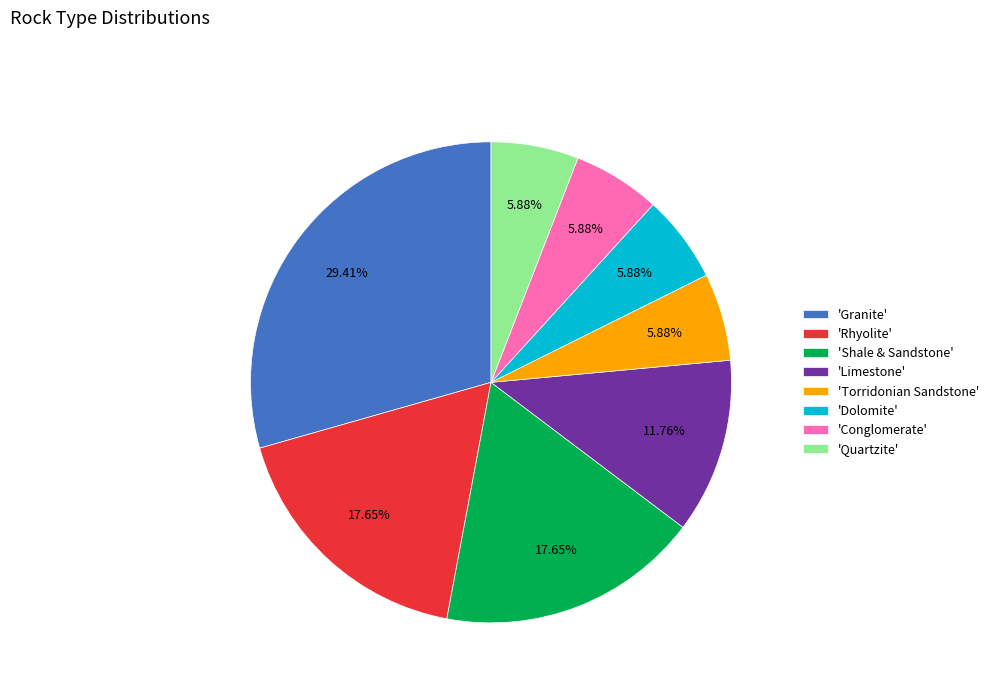

To the nearest percent, what is the difference between the largest and smallest slice percentages?

24%